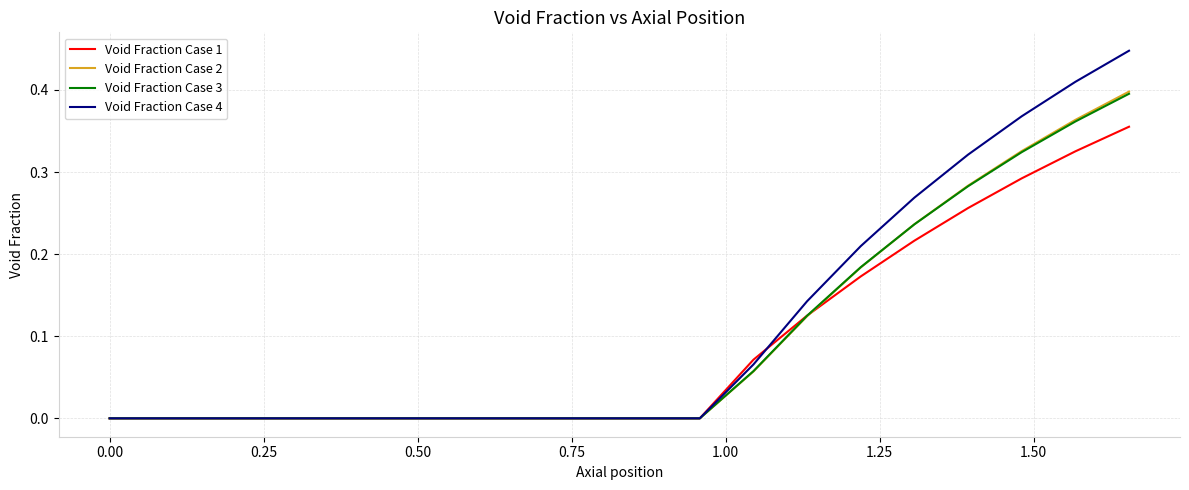

Which series has the widest spread of values?

Void Fraction Case 4